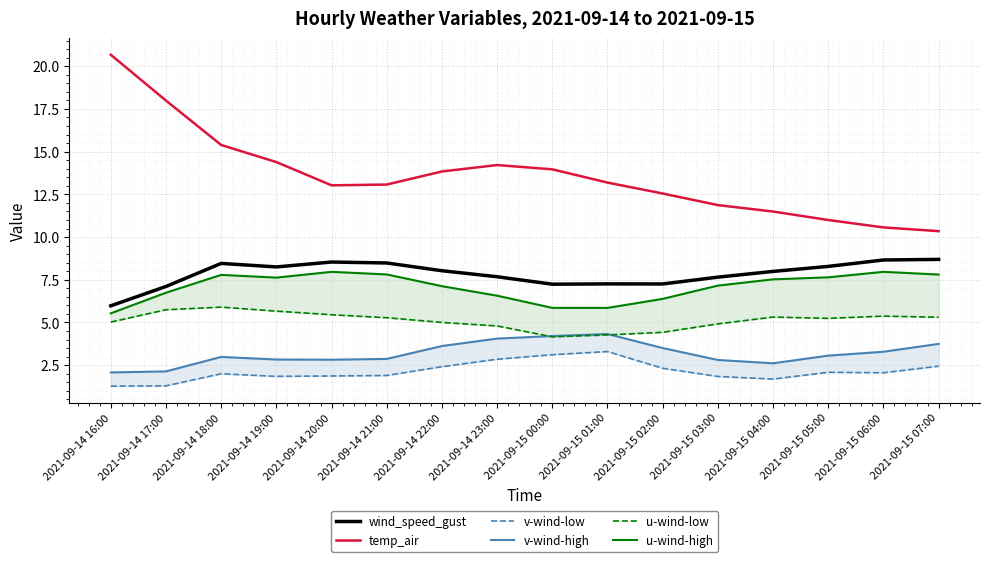

How many categories are shown in the chart?

16